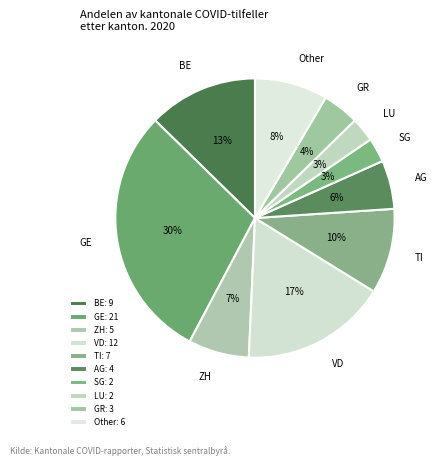

Is it true that GE is 41% of the pie?

False